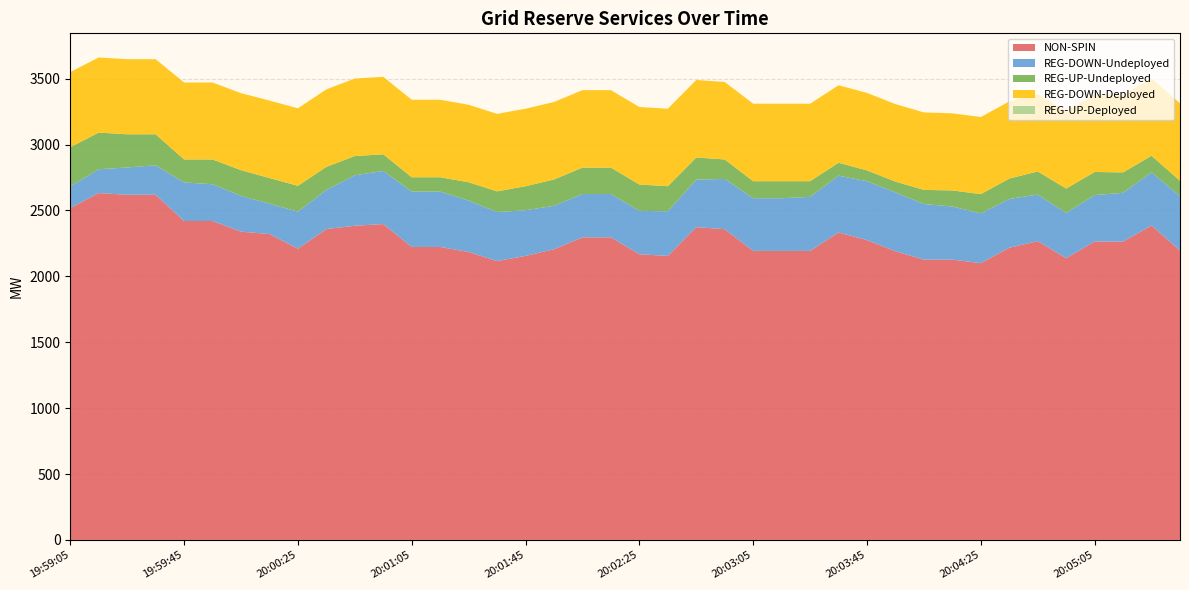

Reading right to left, transcribe all the data shown in this chart.

NON-SPIN: 2196	2386	2264	2264	2138	2267	2217	2100	2127	2127	2190	2275	2333	2193	2193	2193	2358	2373	2155	2168	2296	2296	2206	2155	2116	2185	2223	2223	2397	2384	2359	2210	2321	2339	2420	2420	2619	2619	2632	2519
REG-DOWN-Undeployed: 413	403	370	353	343	354	370	378	403	422	447	447	431	410	400	400	381	361	339	329	329	329	329	347	372	390	420	420	403	383	297	281	230	272	279	293	224	207	181	164
REG-UP-Undeployed: 116	126	155	175	185	175	155	146	122	107	82	82	98	119	129	129	148	168	190	200	200	200	200	182	157	139	109	109	126	146	175	196	195	195	188	174	235	252	278	297
REG-DOWN-Deployed: 588	588	588	588	588	588	585	585	585	588	588	588	588	588	588	588	588	588	588	588	588	588	588	588	588	588	588	588	588	588	588	588	588	584	584	584	570	570	570	570
REG-UP-Deployed: 0	0	0	0	0	0	0	0	0	0	0	0	0	0	0	0	0	0	0	0	0	0	0	0	0	0	0	0	0	0	0	0	0	0	0	0	0	0	0	0